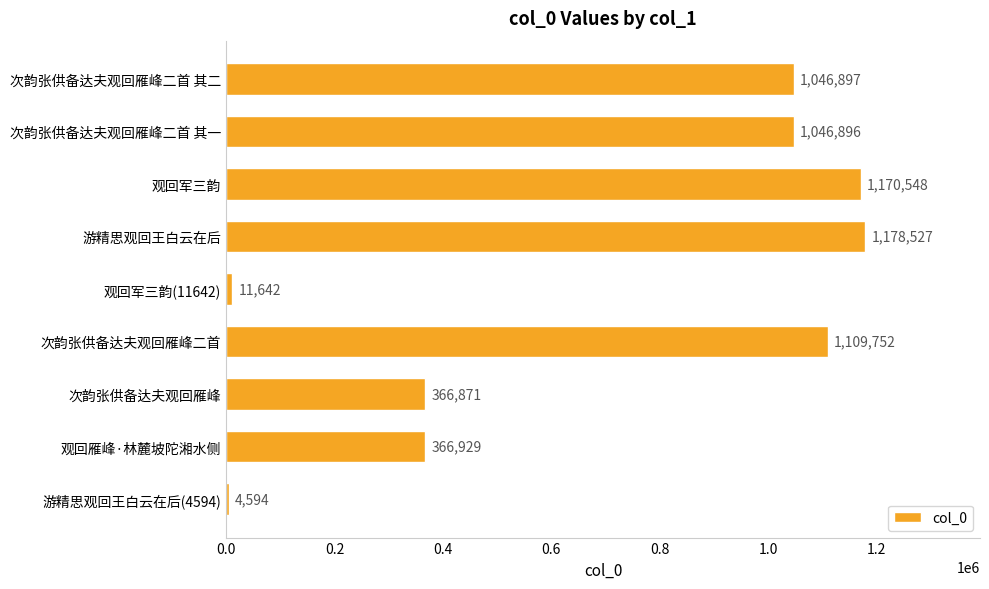

What is the label of the 2nd bar from the bottom?

观回雁峰·林麓坡陀湘水侧